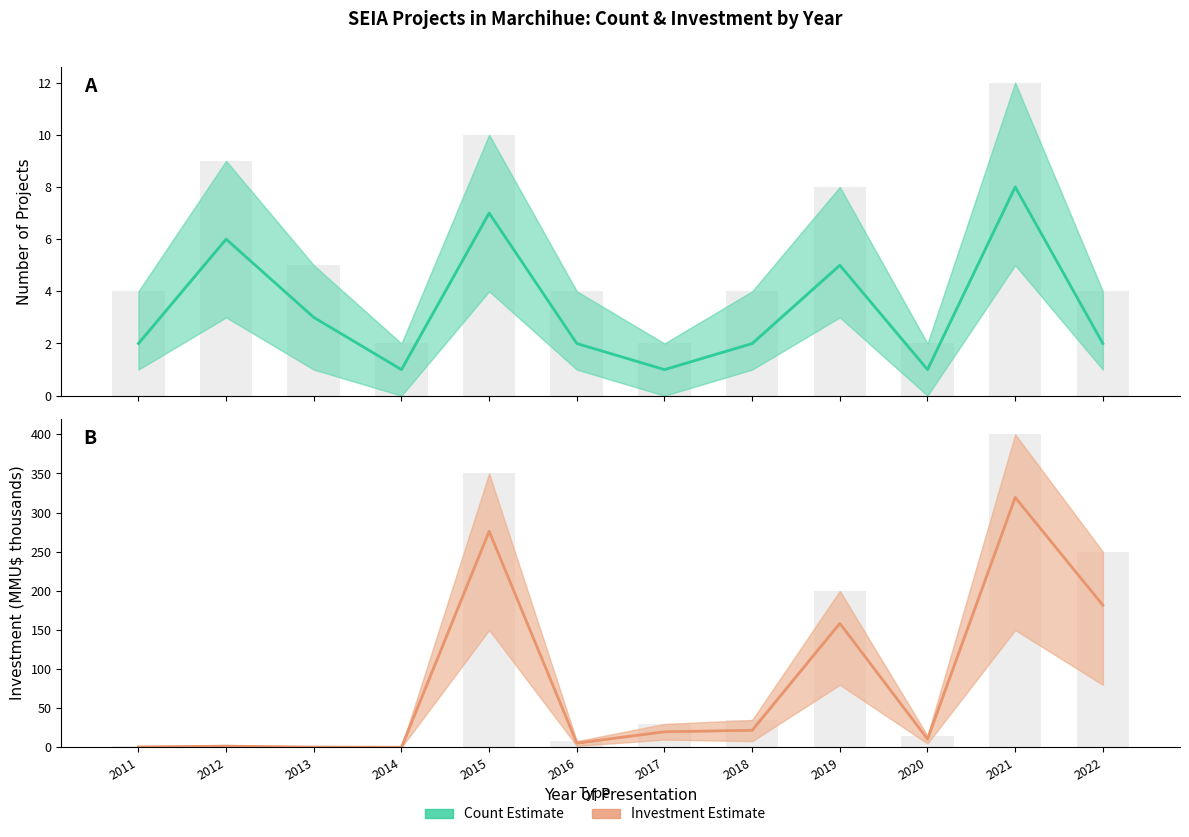

Reading right to left, transcribe all the data shown in this chart.

Count (Estimate): 2.0	8.0	1.0	5.0	2.0	1.0	2.0	7.0	1.0	3.0	6.0	2.0
Investment (Estimate): 181.7	319.4	10.7	158.5	21.9	20.0	5.5	276.2	0.2	0.4	1.6	0.7